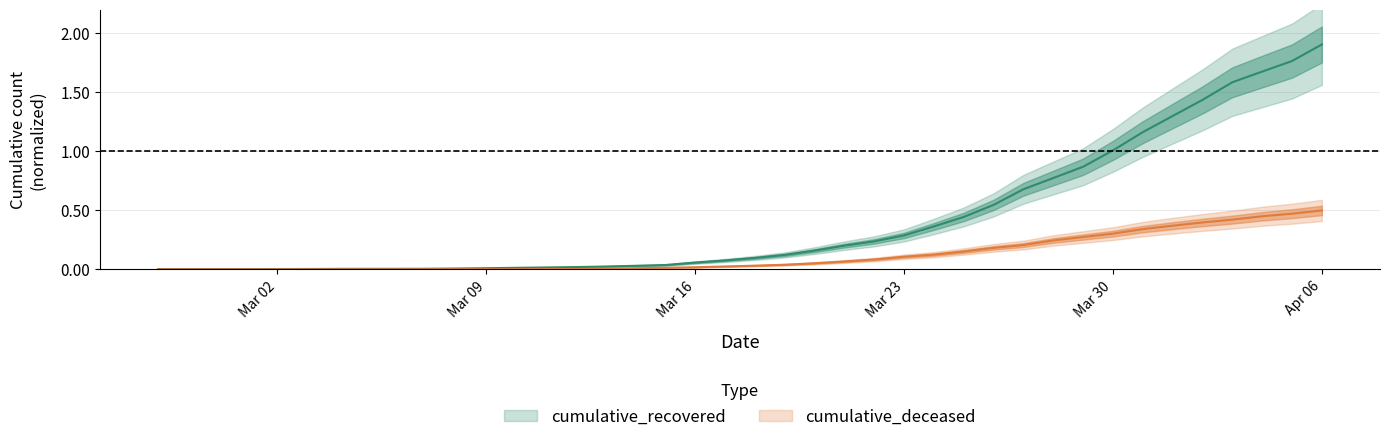

List the series in order of their peak value, highest first.

cumulative_recovered, cumulative_deceased